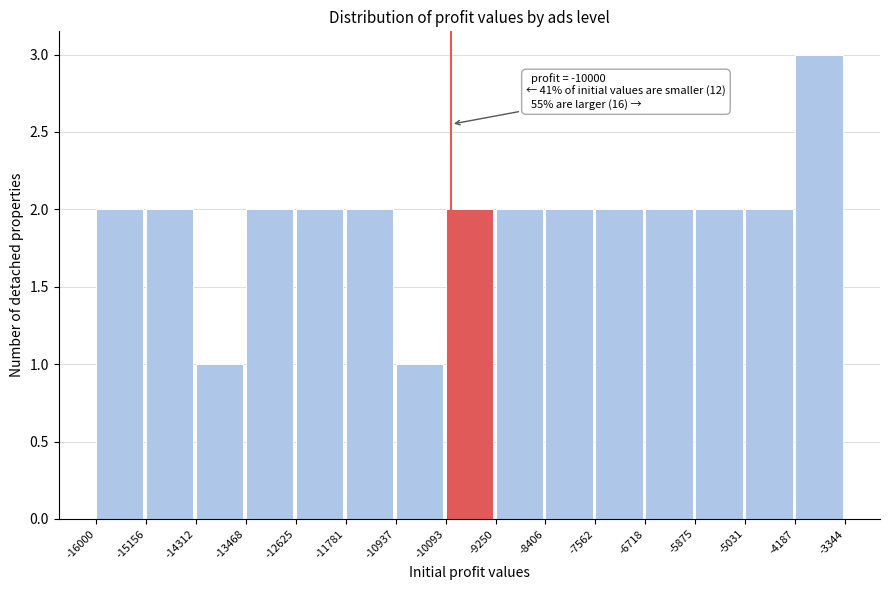

Over which range of the x-axis is the bar tallest?

-4187 to -3344